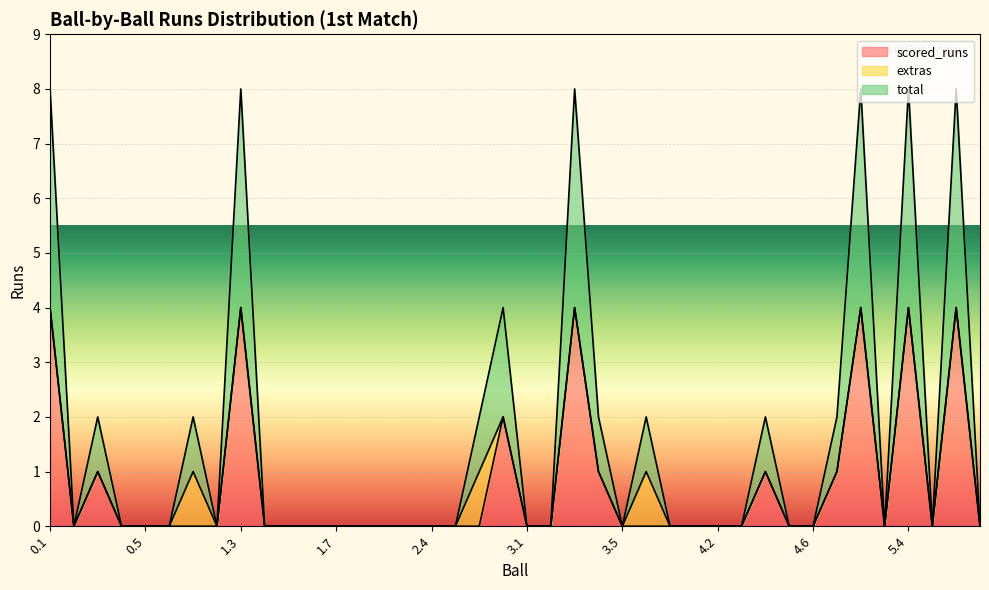

What is the average value of the scored_runs series?

1